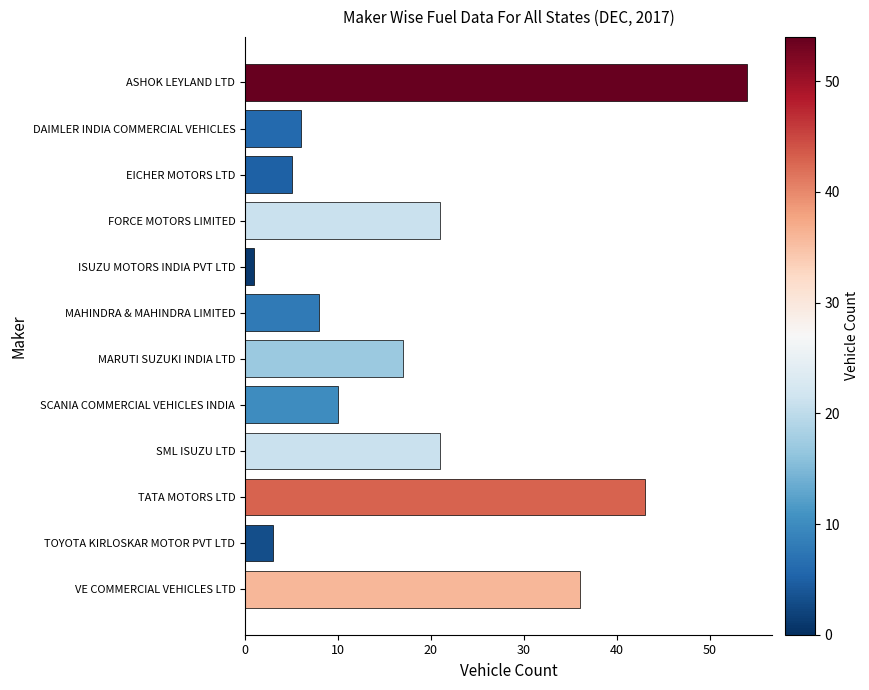

The chart shows a value of 10 at SCANIA COMMERCIAL VEHICLES INDIA. True or false?

True